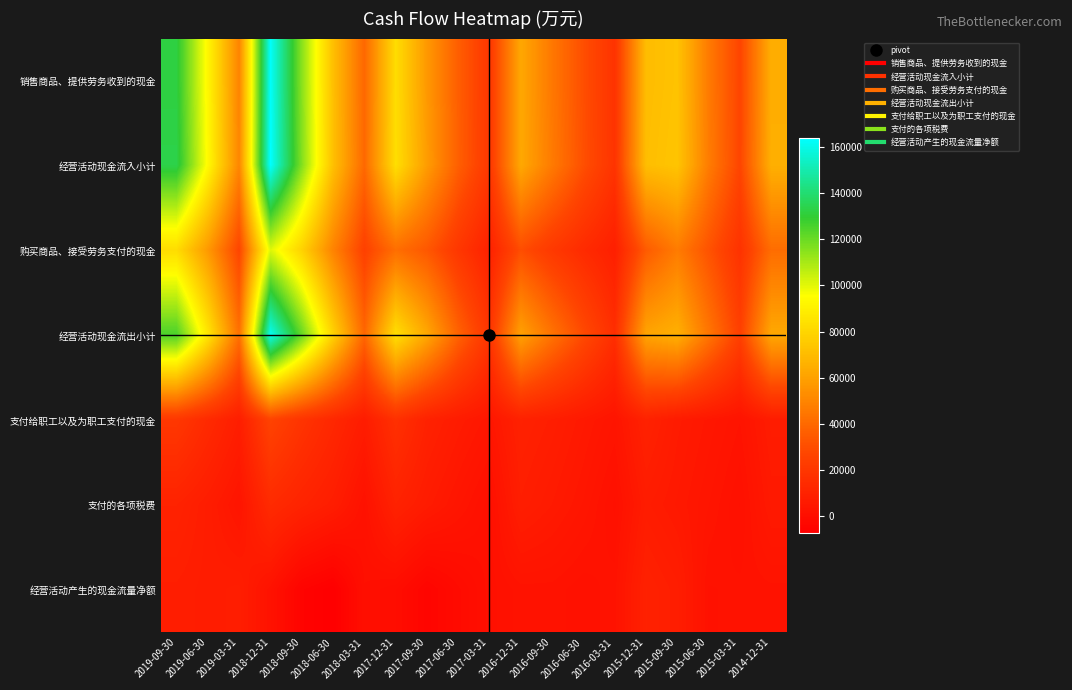

What is the total value across all series at 2019-06-30?

358293